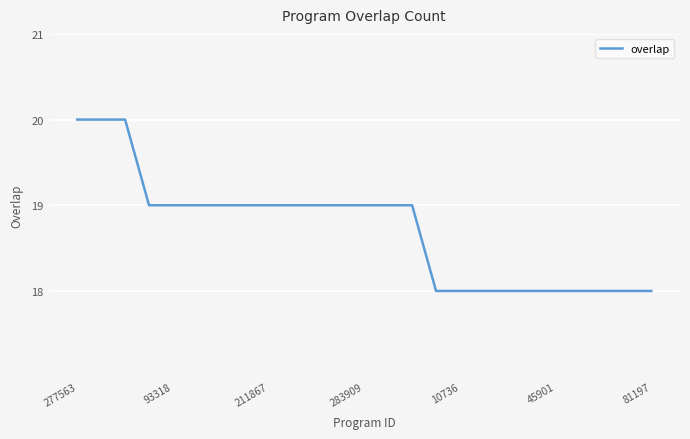

What is the maximum value shown in the chart?

20